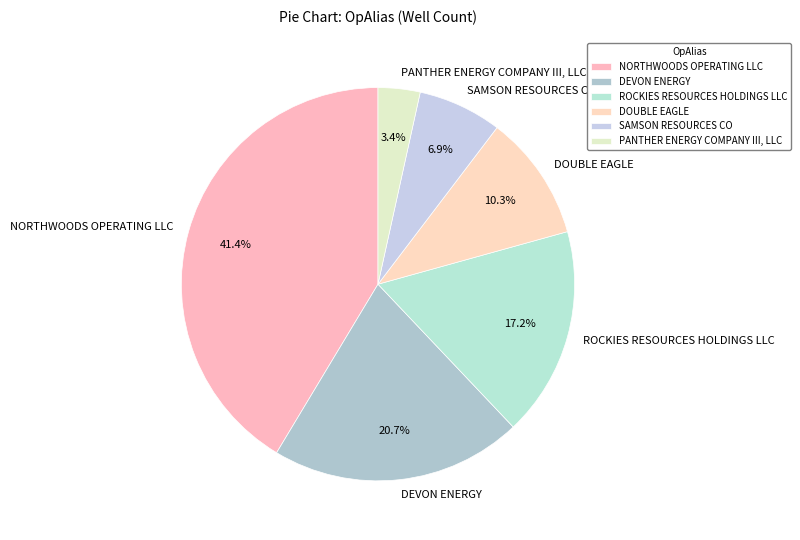

The SAMSON RESOURCES CO slice represents 7% of the pie. True or false?

True